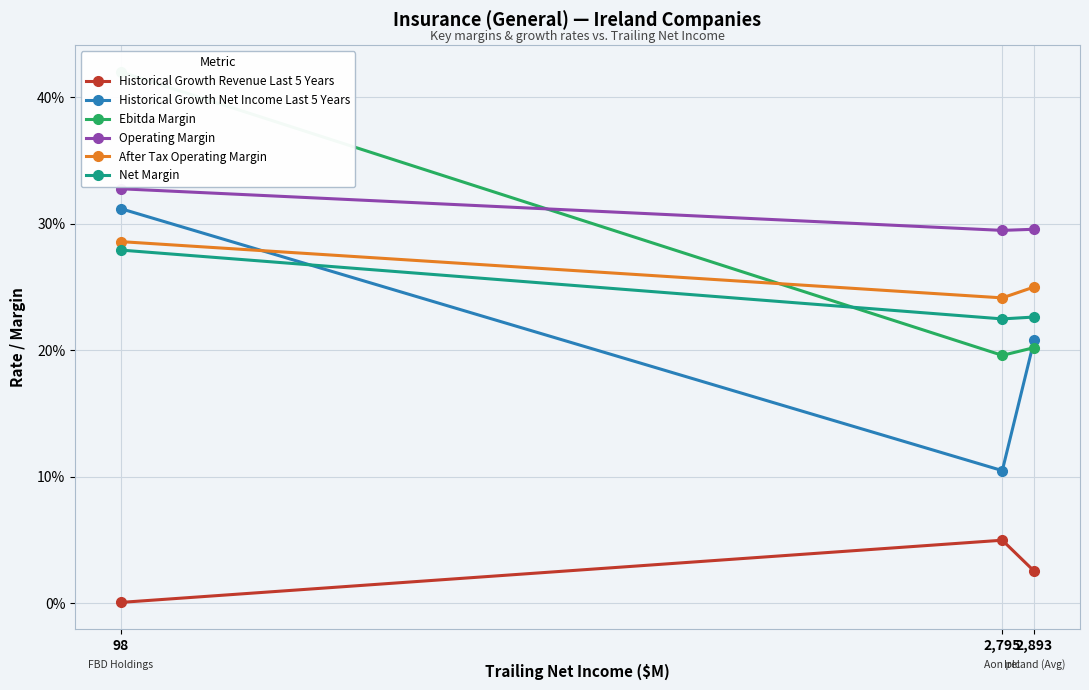

What is the difference between the second highest and minimum values in the Historical Growth Net Income Last 5 Years series?

0.1